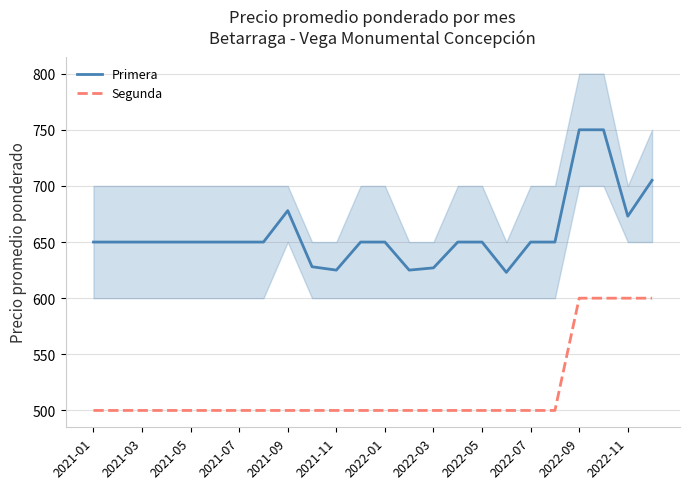

True or false: Primera and Segunda cross at least once.

False